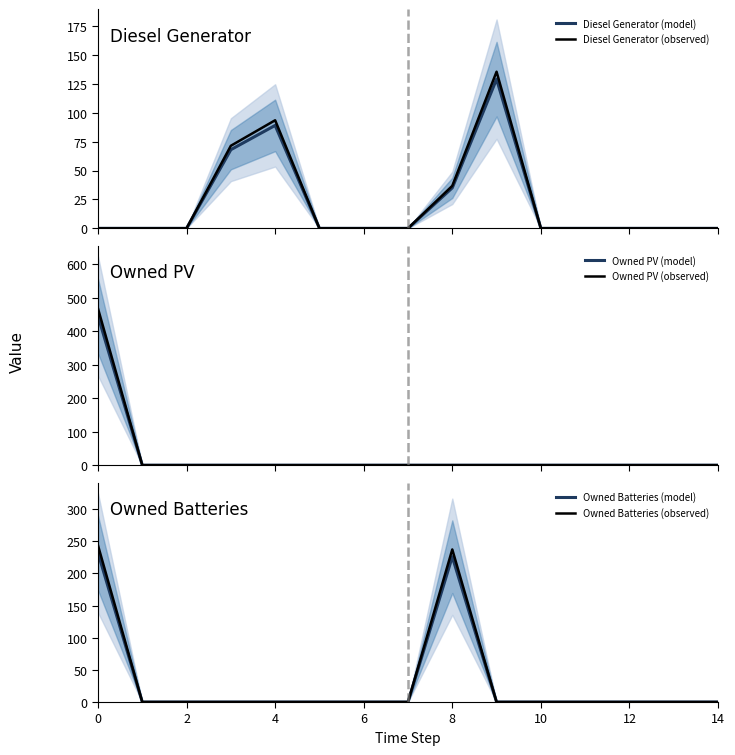

What is the maximum value for Owned Batteries (observed)?

243.6